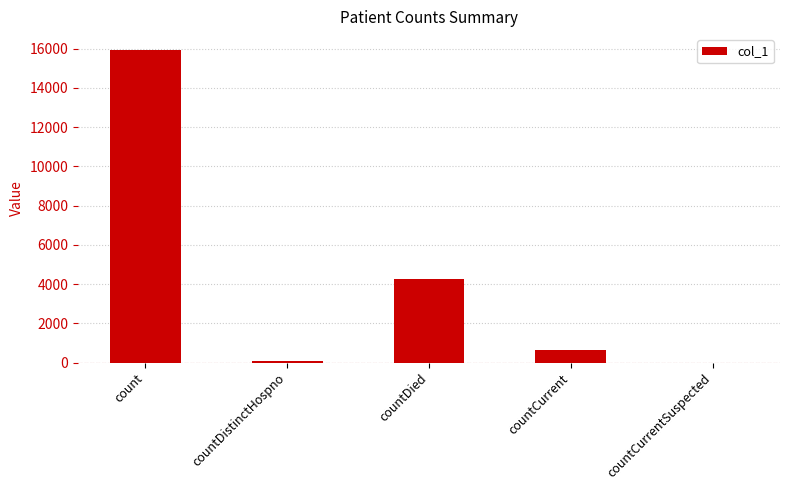

Are the bars horizontal?

No